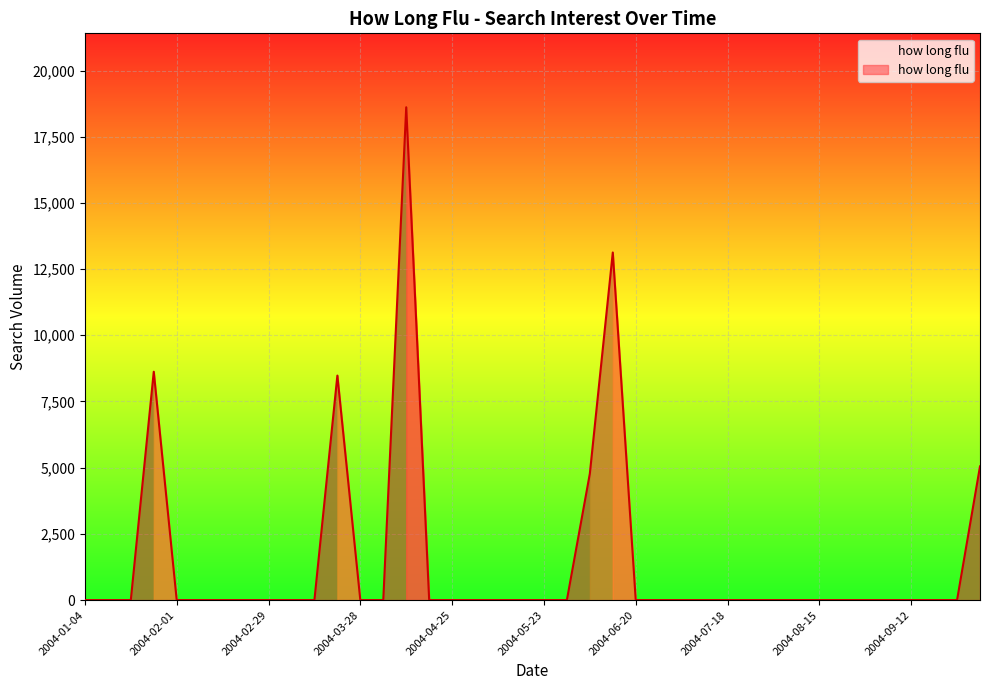

What is the maximum value shown in the chart?

18612.2